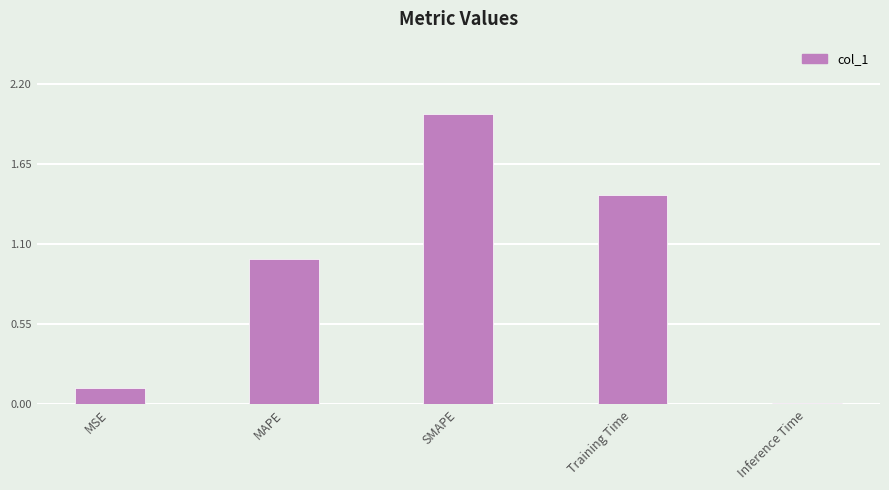

What is the label of the 2nd bar from the right?

Training Time